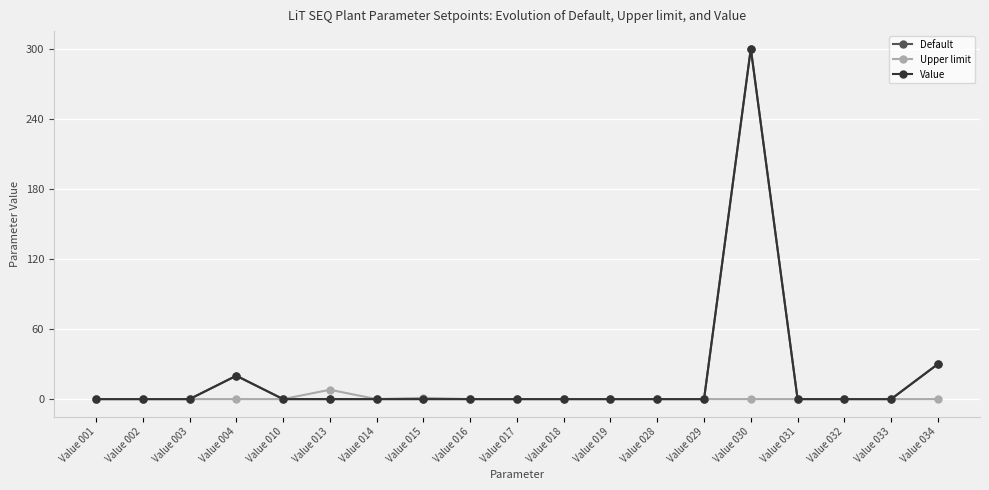

How many positive values does the Default series have?

3